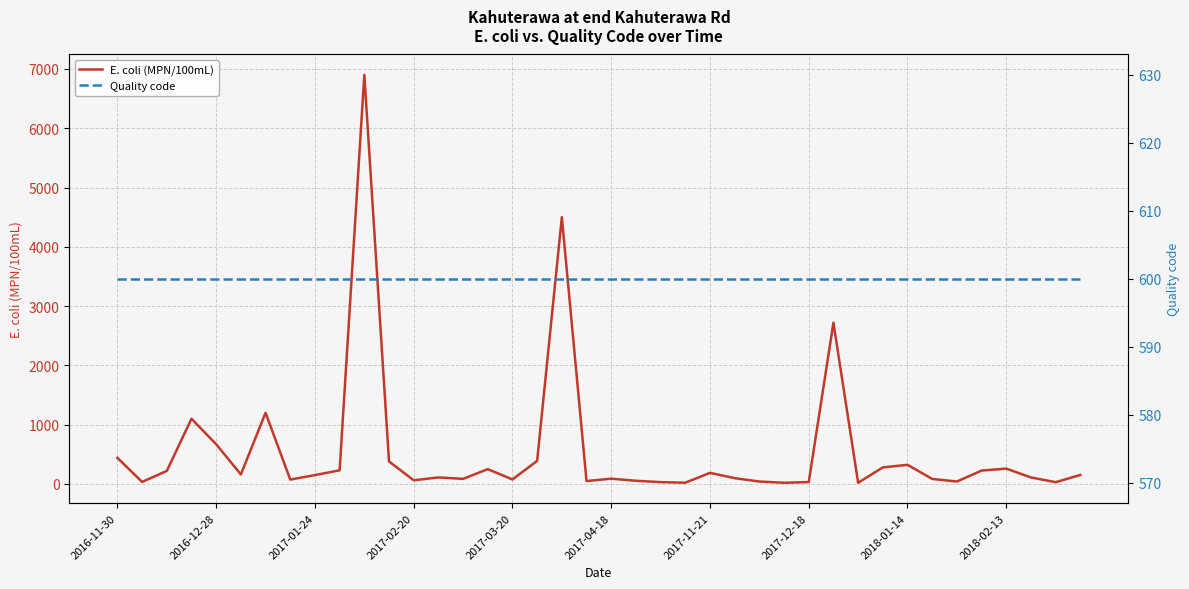

Reading left to right, transcribe all the data shown in this chart.

E. coli (MPN/100mL): 440	34	220	1100	670	160	1200	74	150	230	6900	380	62	110	86	250	76	390	4500	49	89	54	31	21	187	98	41	20	31	2720	20	279	323	85	41	226	259	110	30	152
Quality code: 600	600	600	600	600	600	600	600	600	600	600	600	600	600	600	600	600	600	600	600	600	600	600	600	600	600	600	600	600	600	600	600	600	600	600	600	600	600	600	600